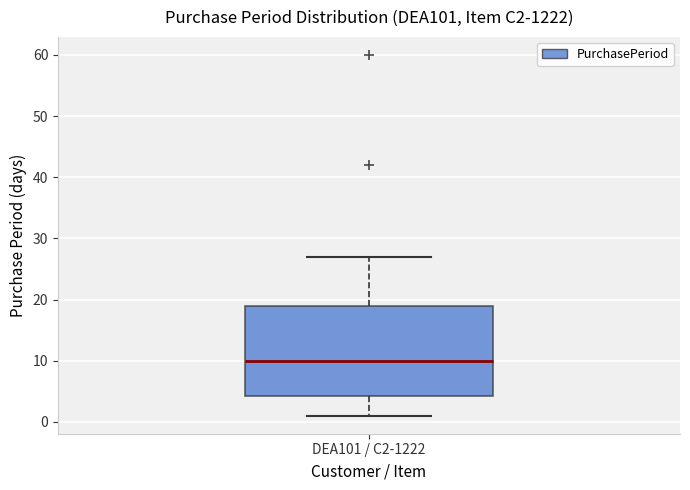

Read this box plot against the y-axis: the position of the median line, the range covered by the box, and the ends of both whiskers. The values are not printed on the chart, so give them approximately, as read against the axis.

median 10, box 4 to 19, whiskers 1 to 27